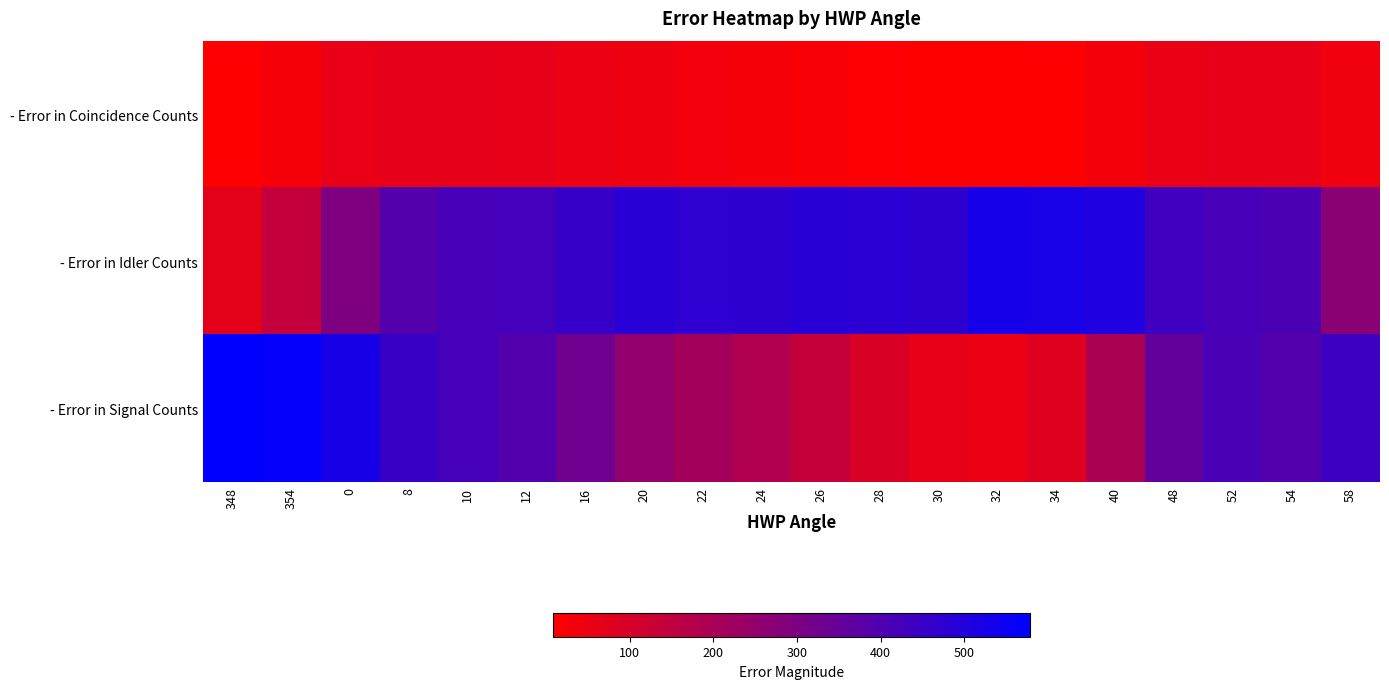

Which series has the widest spread of values?

- Error in Signal Counts